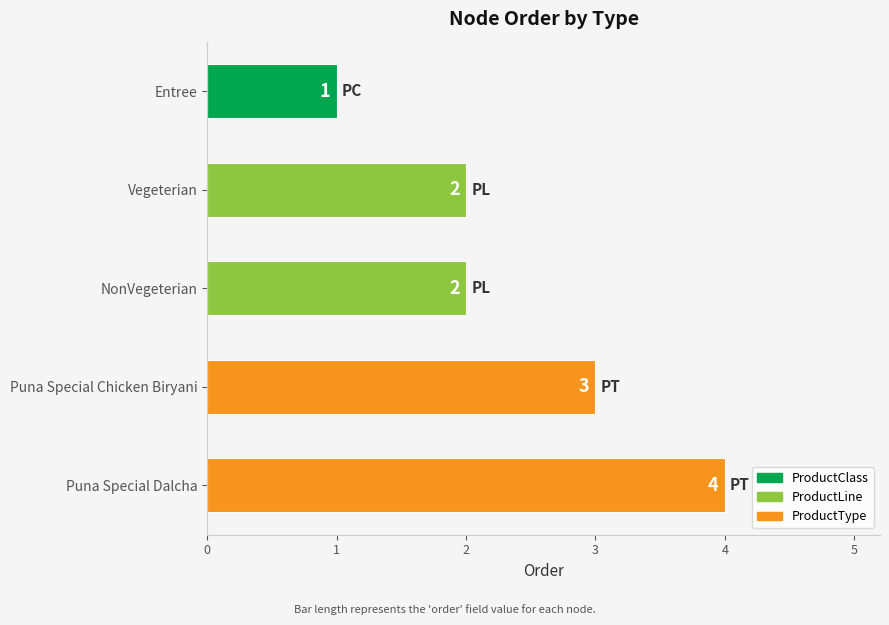

Reading top to bottom, list all the values displayed in this chart.

Entree=1	Vegeterian=2	NonVegeterian=2	Puna Special Chicken Biryani=3	Puna Special Dalcha=4